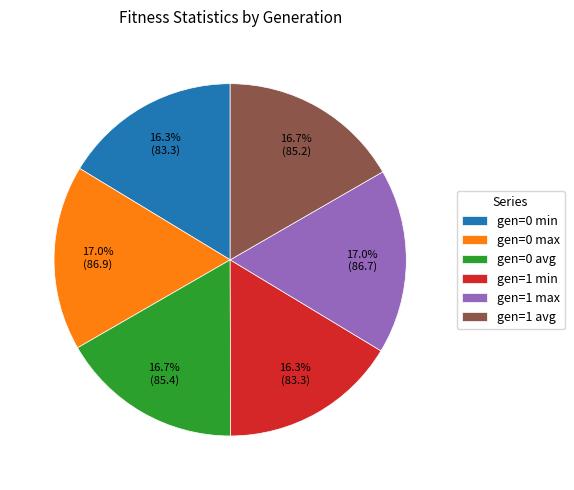

Does gen=0 avg represent more than half of the total?

No